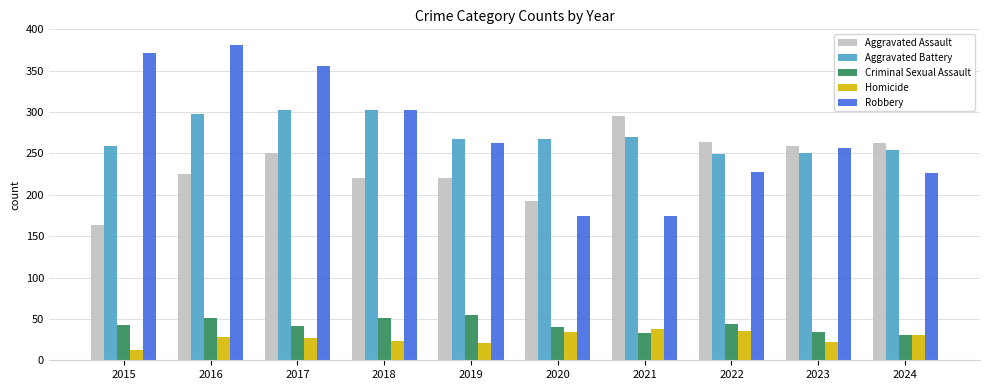

What is the value of the Homicide bar at the 2nd from the left?

28